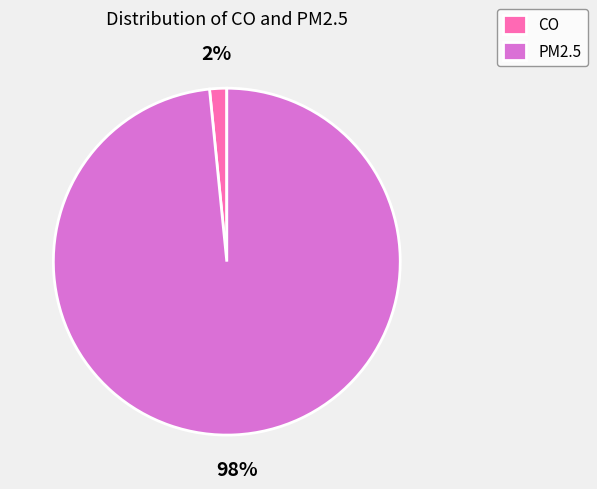

Is the sum of CO and PM2.5 greater than half?

Yes